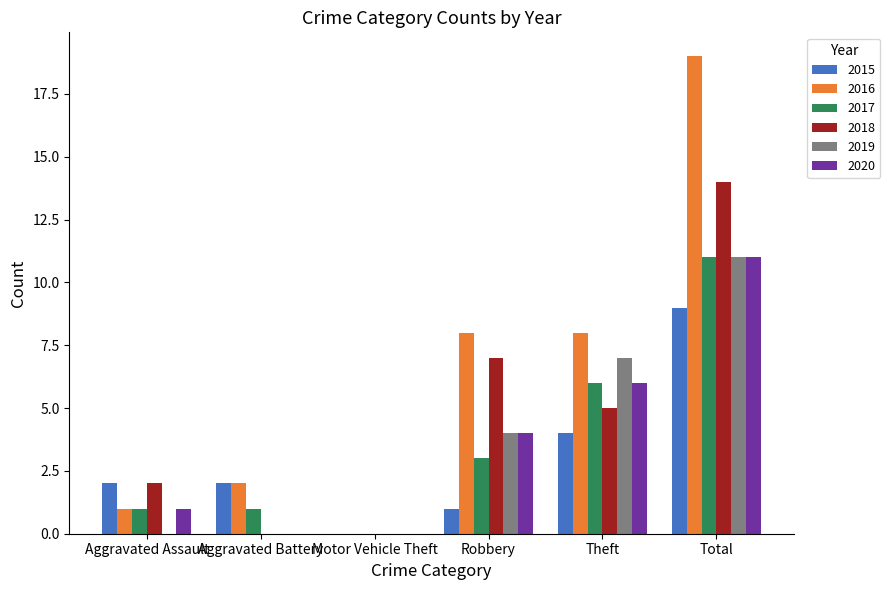

How many series are shown in this chart?

6